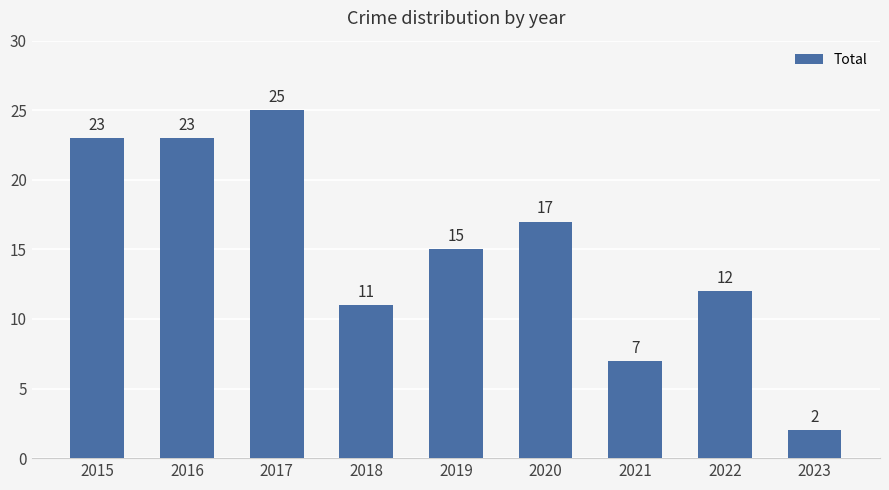

The value at 2018 is 11. True or false?

True